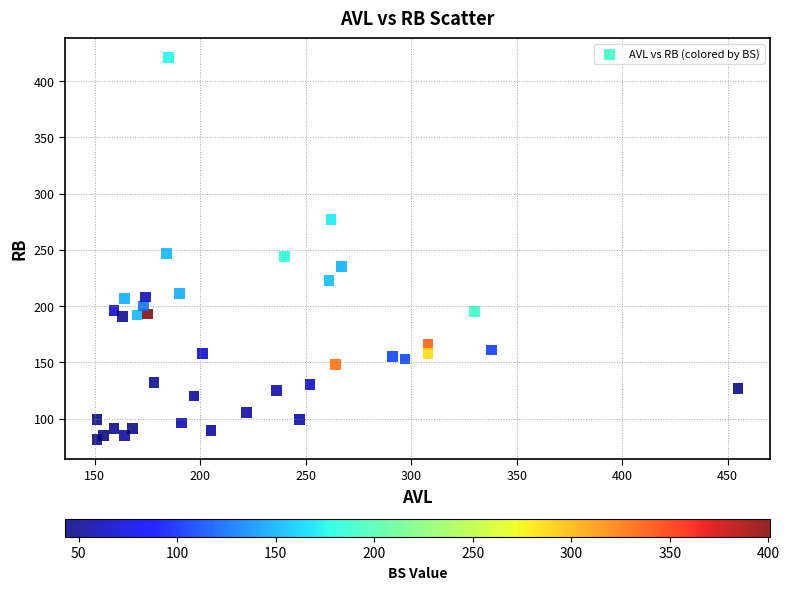

What is the range of Y values (max minus min)?

340